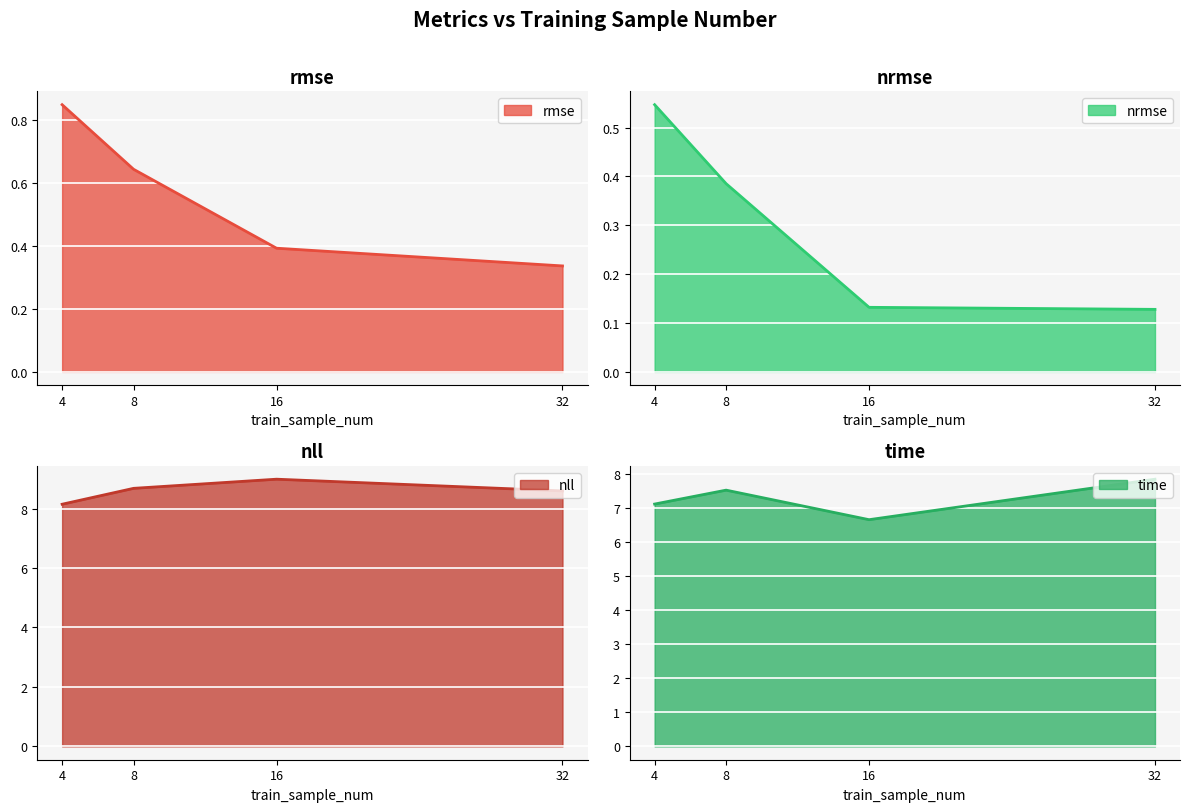

Which label corresponds to the smallest value in the chart?

32